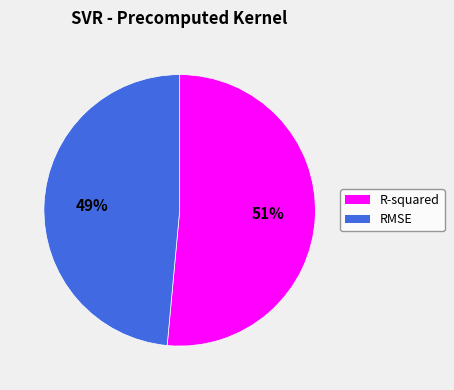

Do RMSE and R-squared together represent more than half of the pie?

Yes